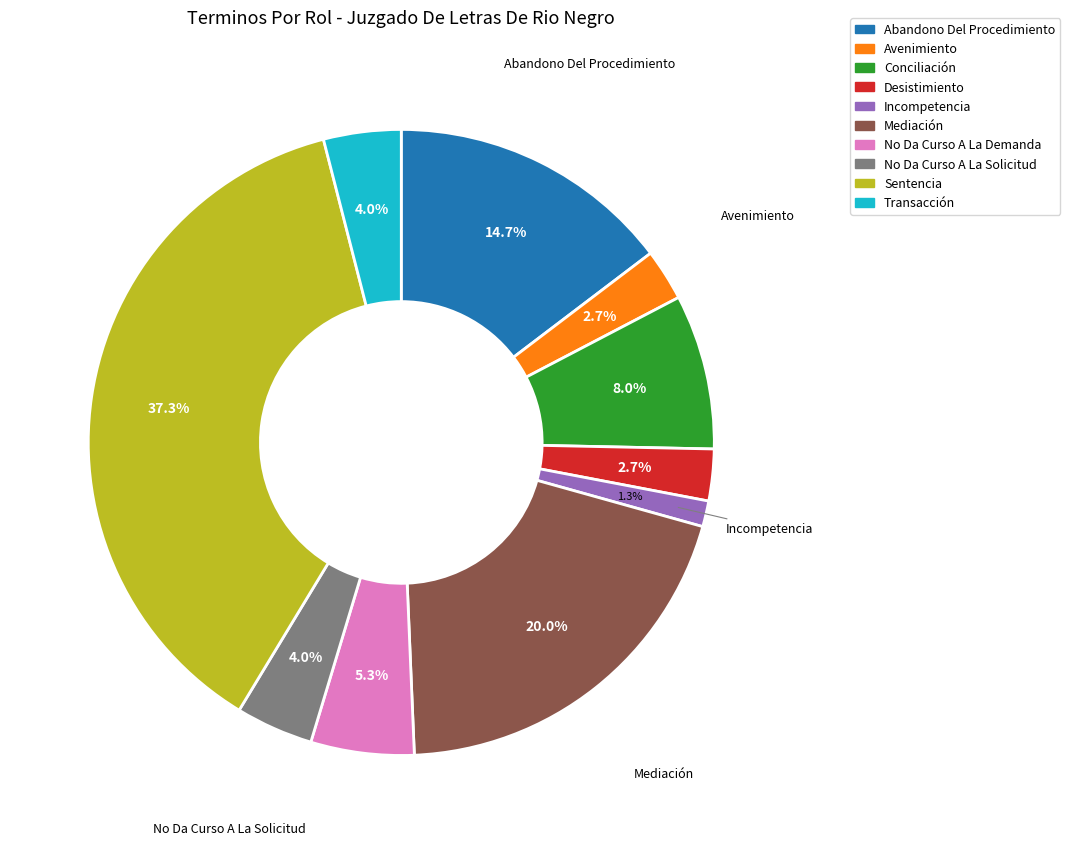

What percentage is the Mediación slice, to the nearest percent?

20%